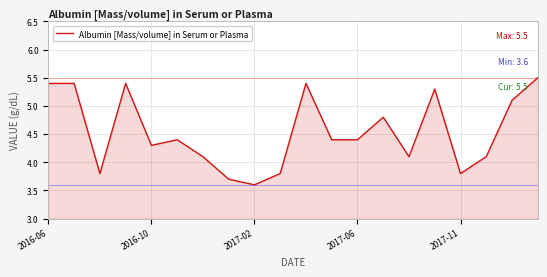

Count the number of values greater than 4.

15